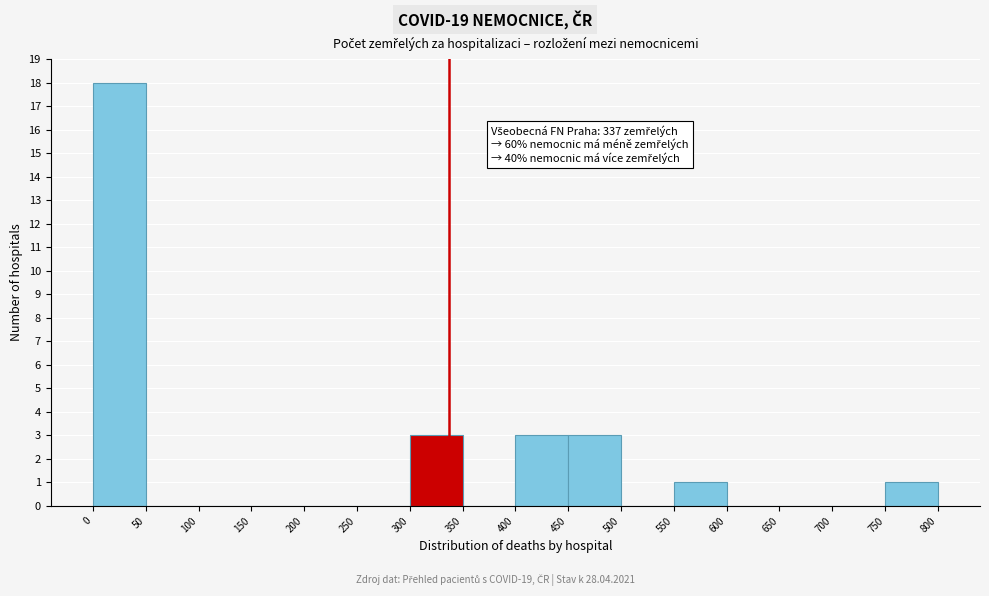

Which range on the x-axis has the tallest bar?

0 to 50